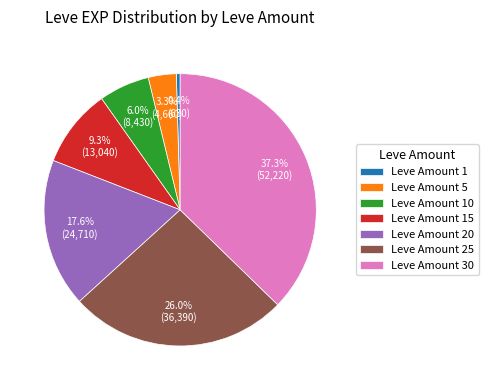

Does any single category account for the majority?

No